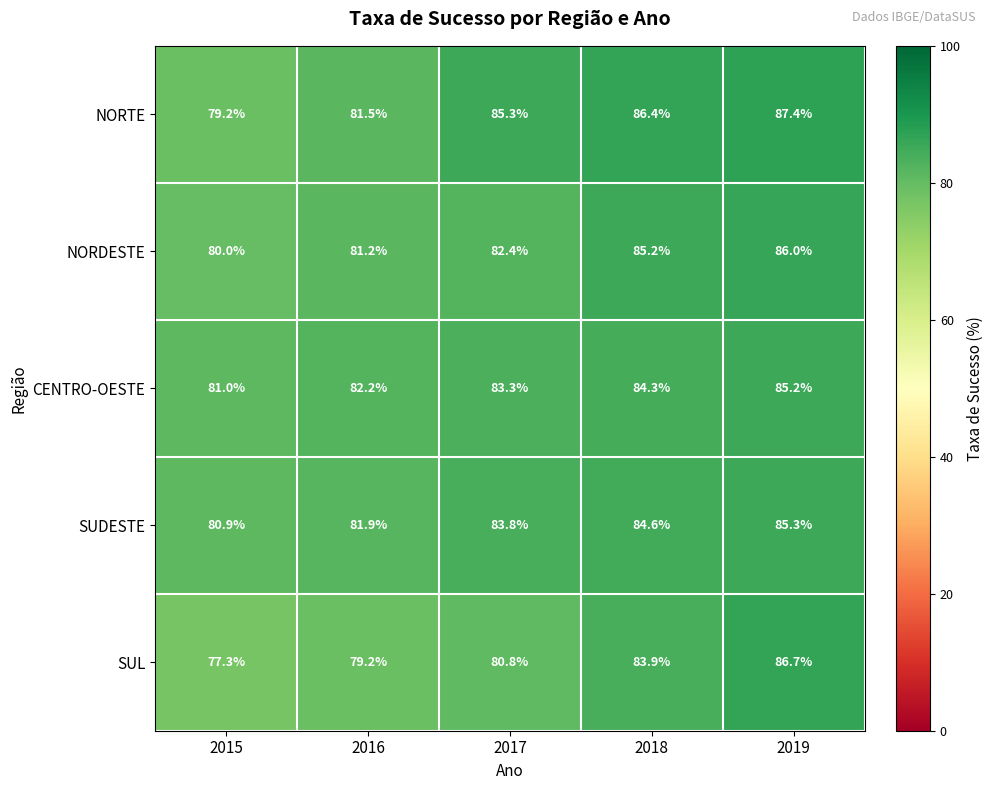

Which series has the largest total across all categories?

NORTE